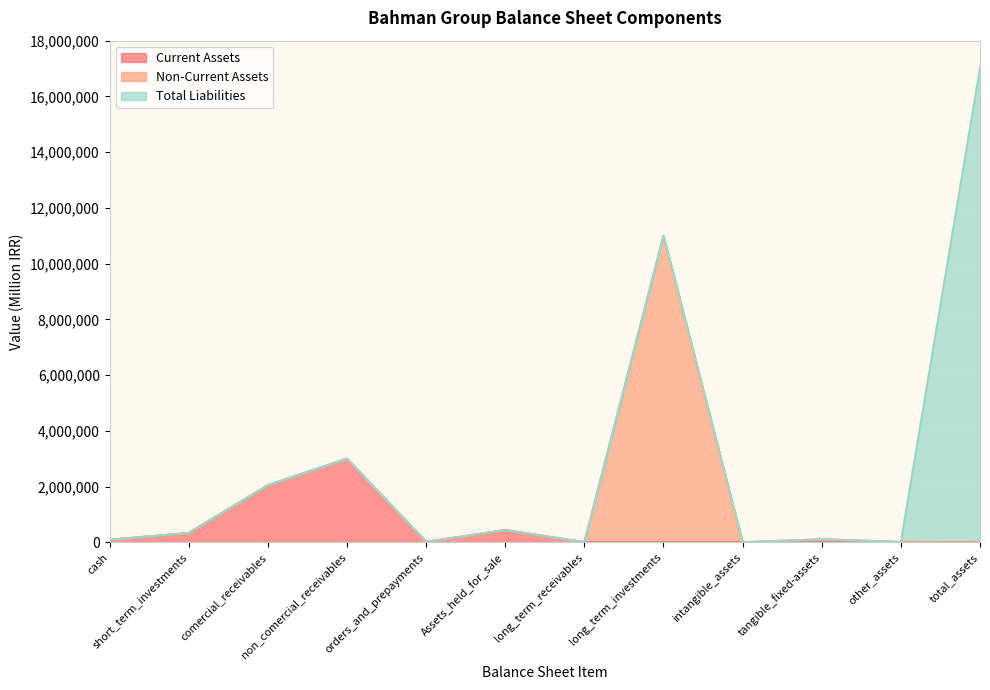

True or false: Current Assets has a value of 0 at long_term_receivables.

True